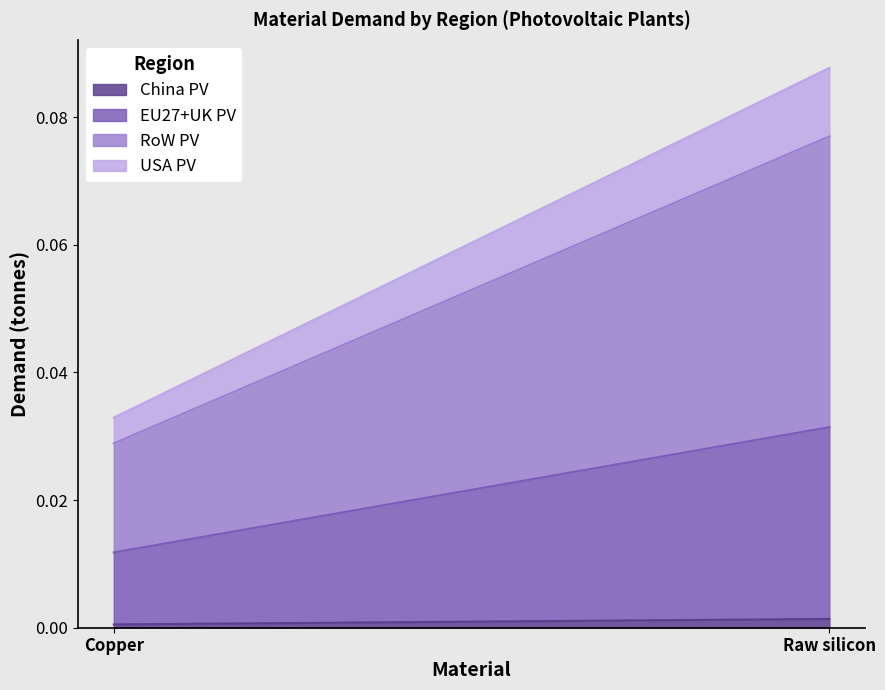

What are all the series names shown in the legend?

China PV, EU27+UK PV, RoW PV, USA PV